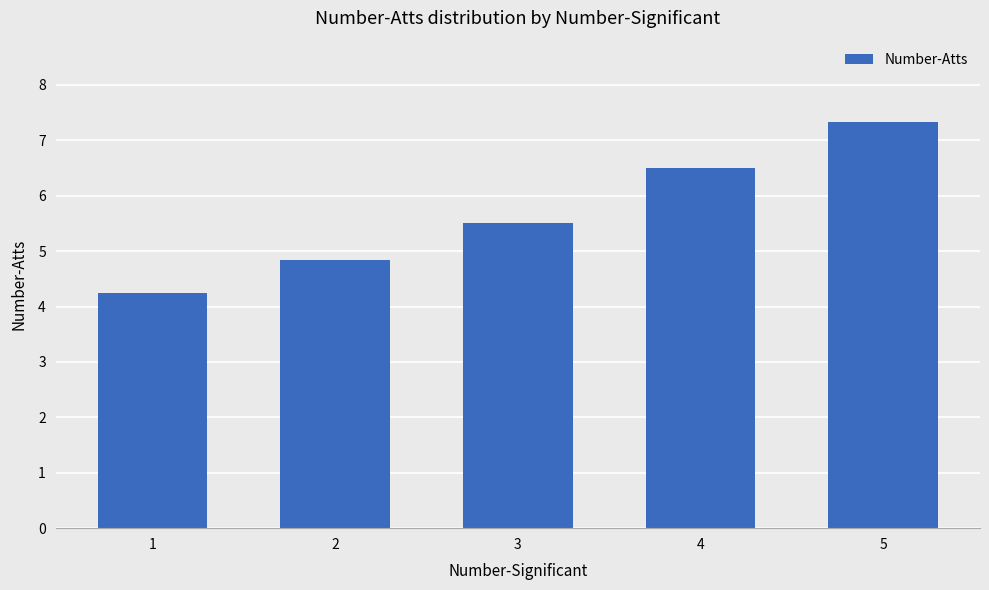

The chart shows a value of 6.5 at 4. True or false?

True